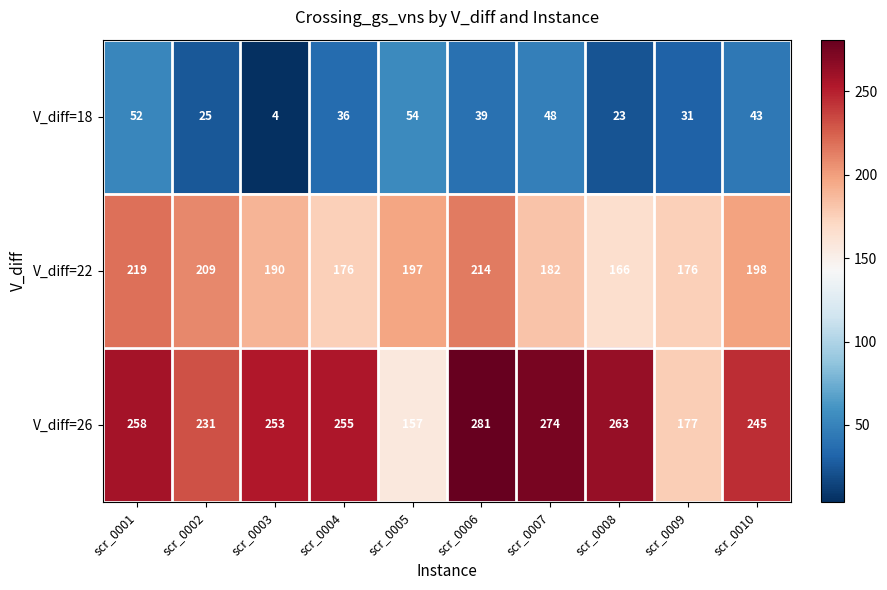

Which series has the largest range (max minus min)?

V_diff=26